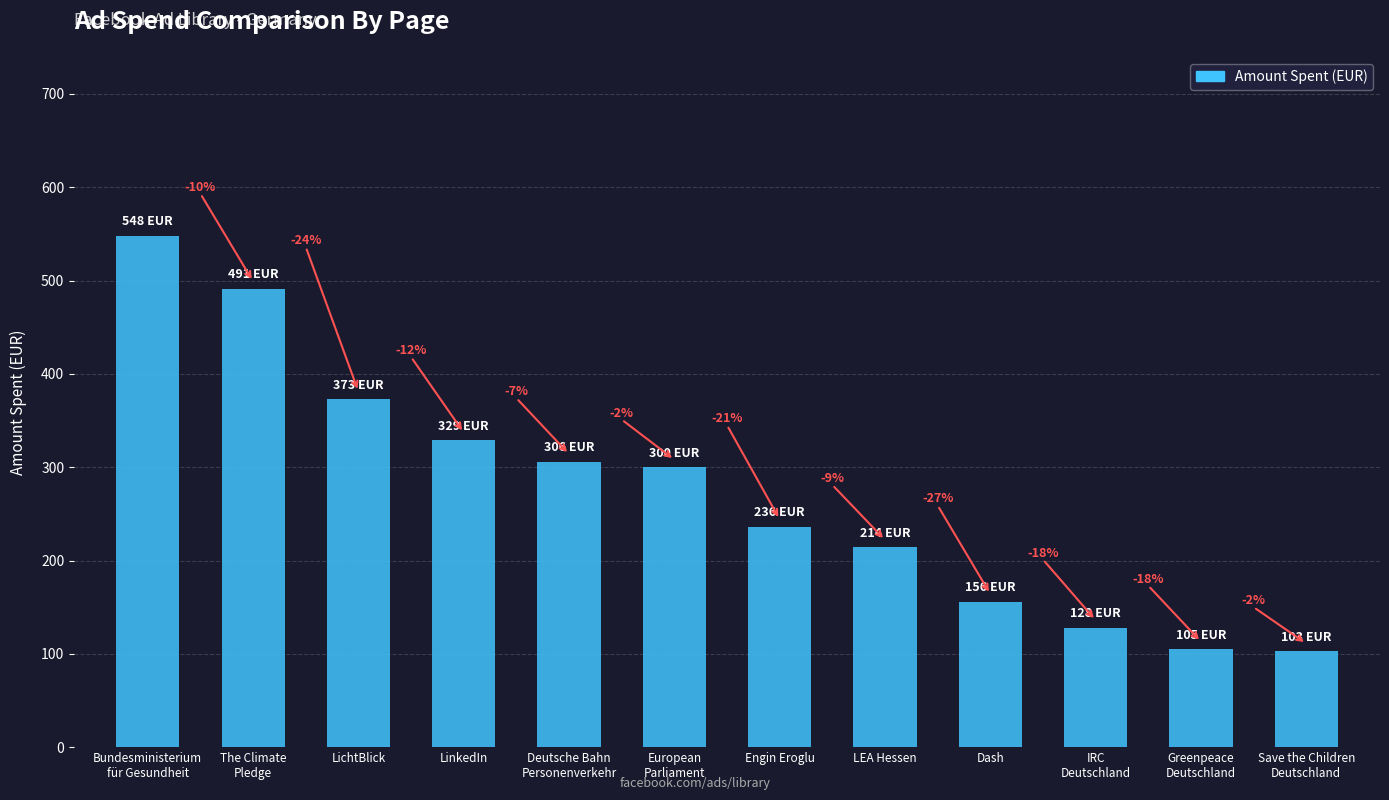

How many bars are there in total?

12